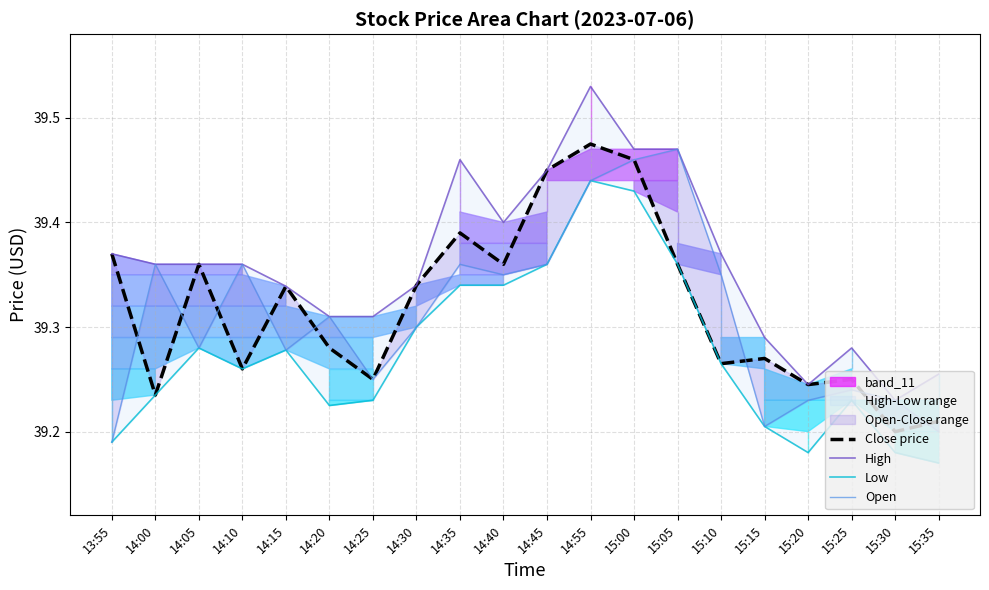

What is the sum of all High values?

787.2